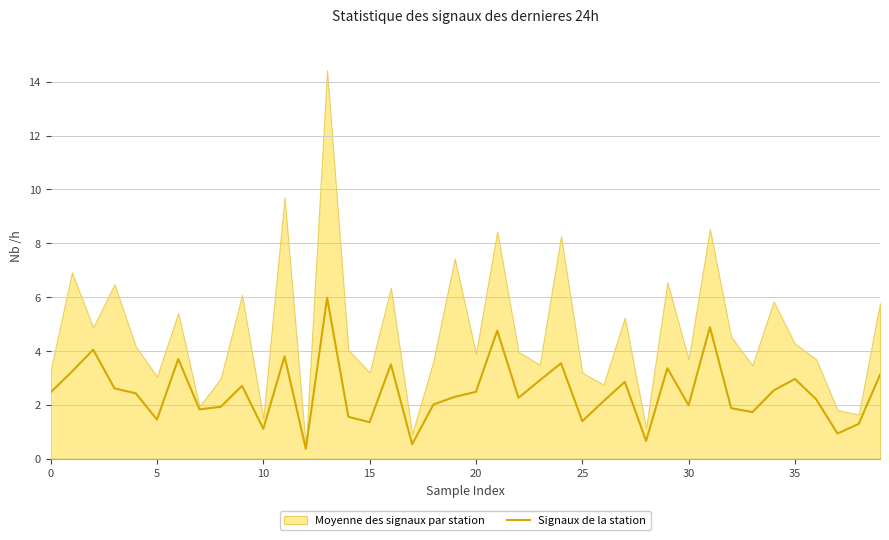

What is the average value?

2.5